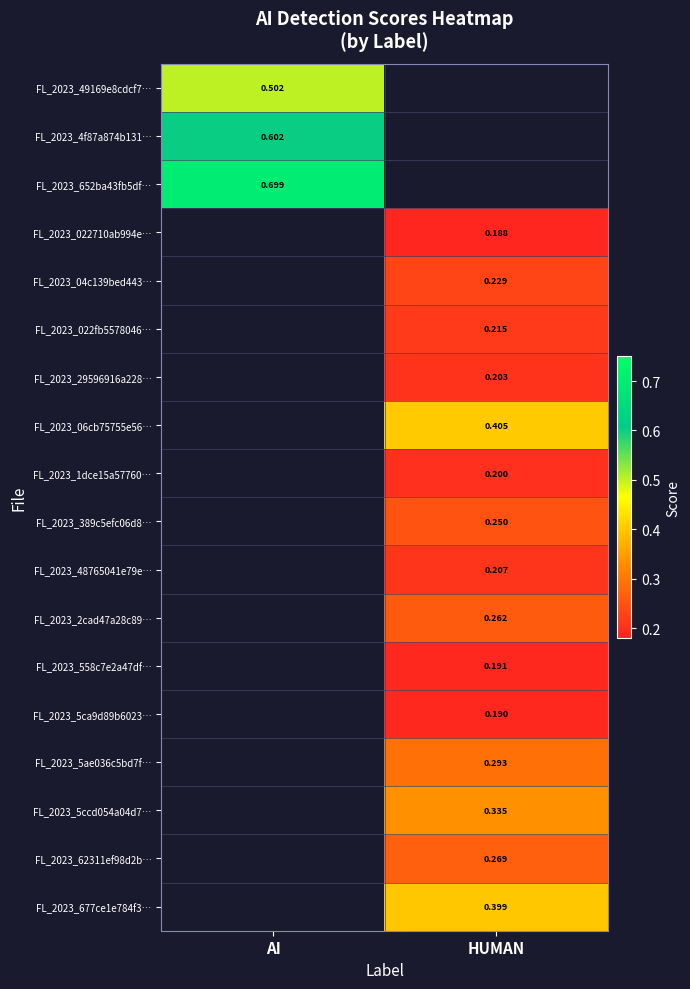

What is the spread (max minus min) of values at AI?

0.2